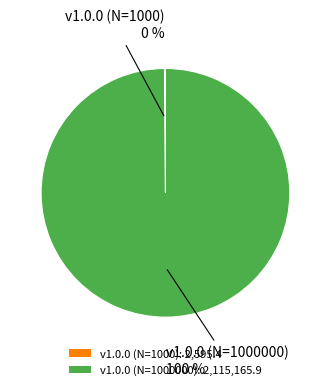

To the nearest percent, what is the difference between the largest and smallest slice percentages?

100%